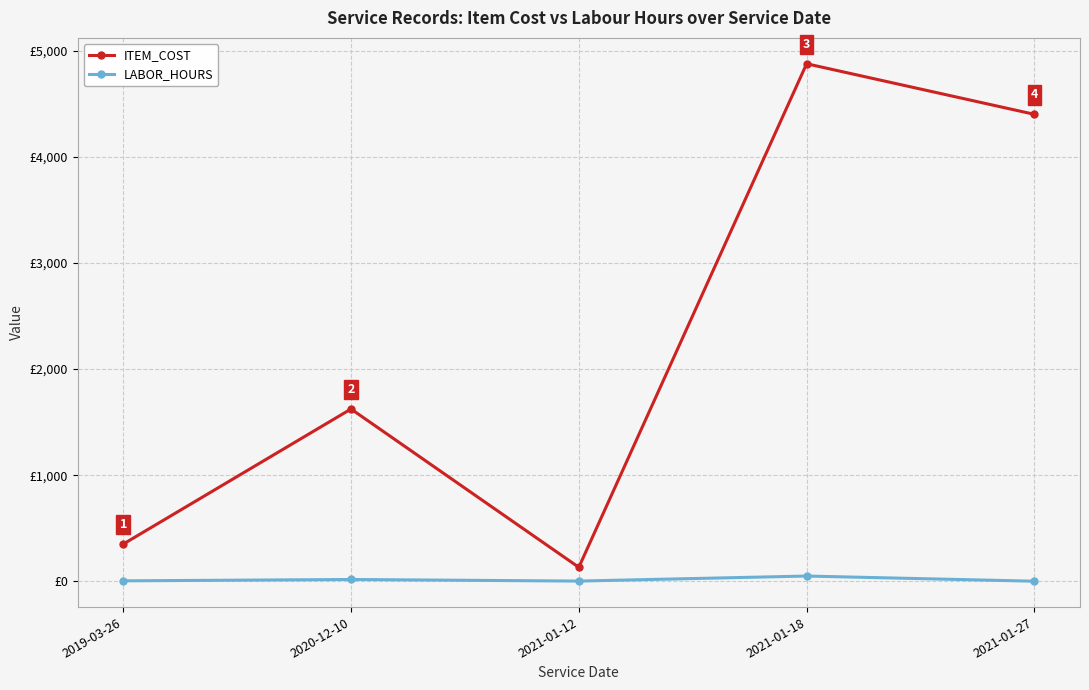

Does the chart have visible grid lines?

Yes